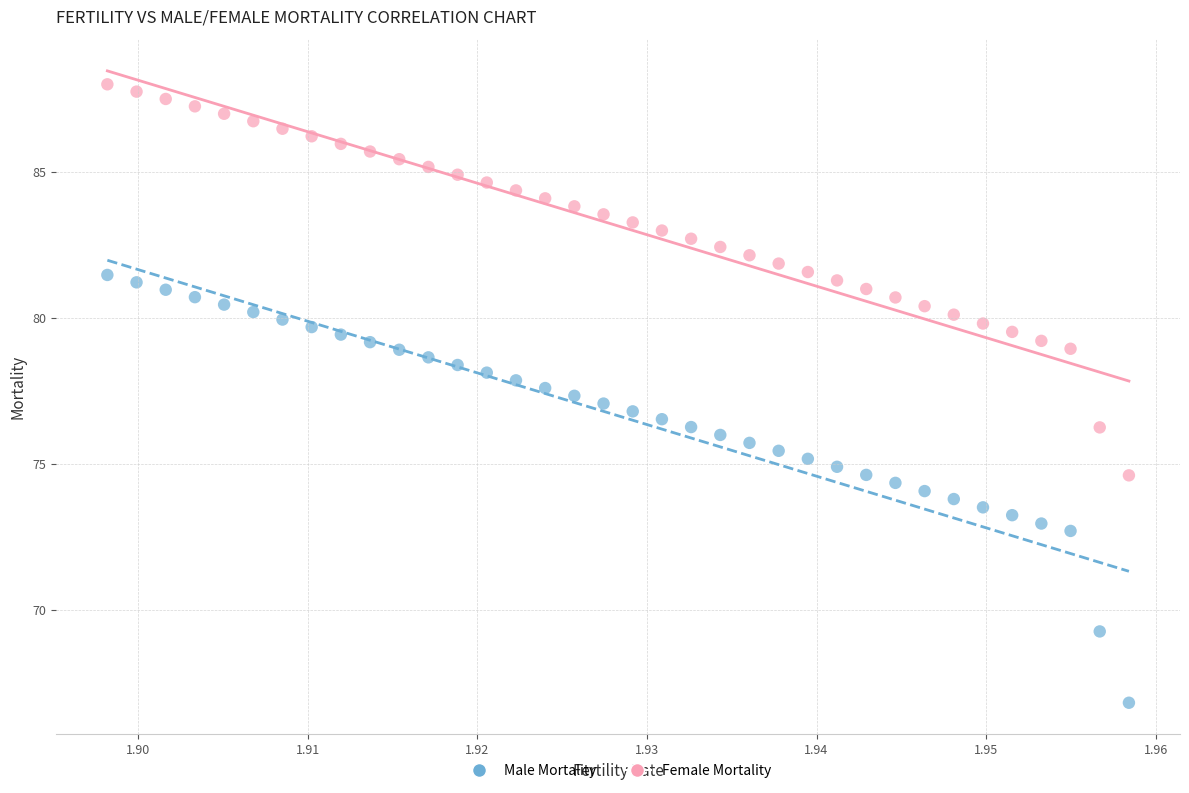

Across all data points, what is the range of Y values (max minus min)?

21.2